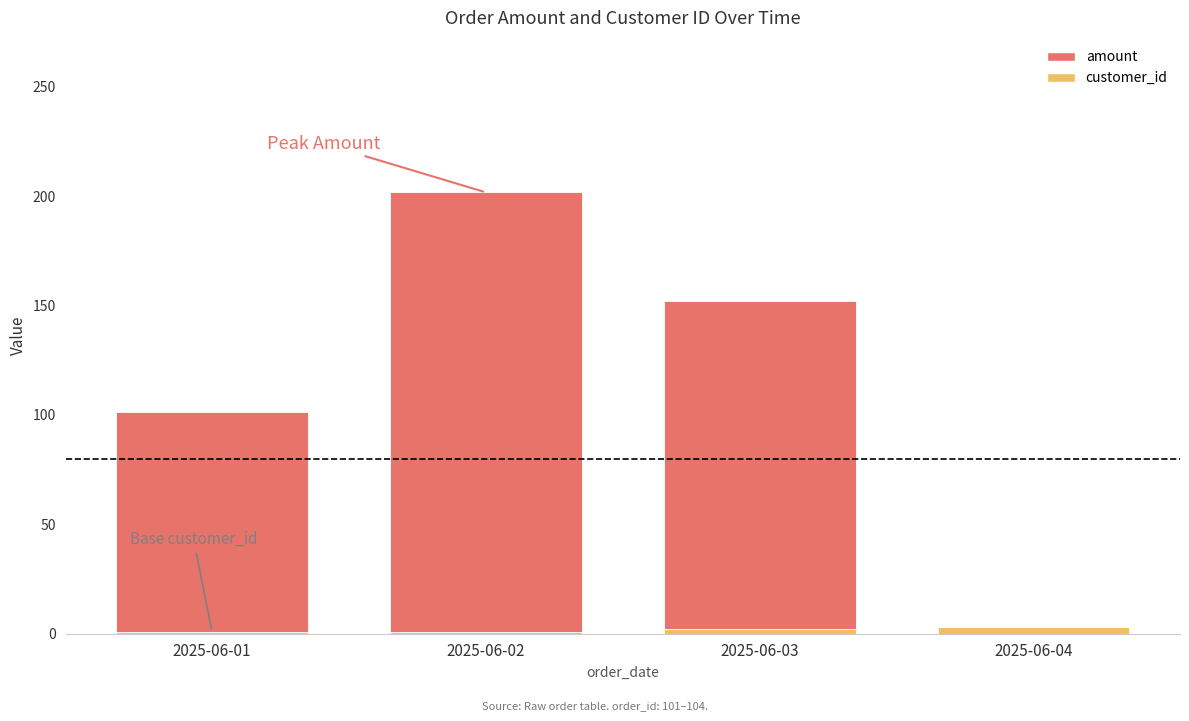

At which category is the sum across all series the highest?

2025-06-02